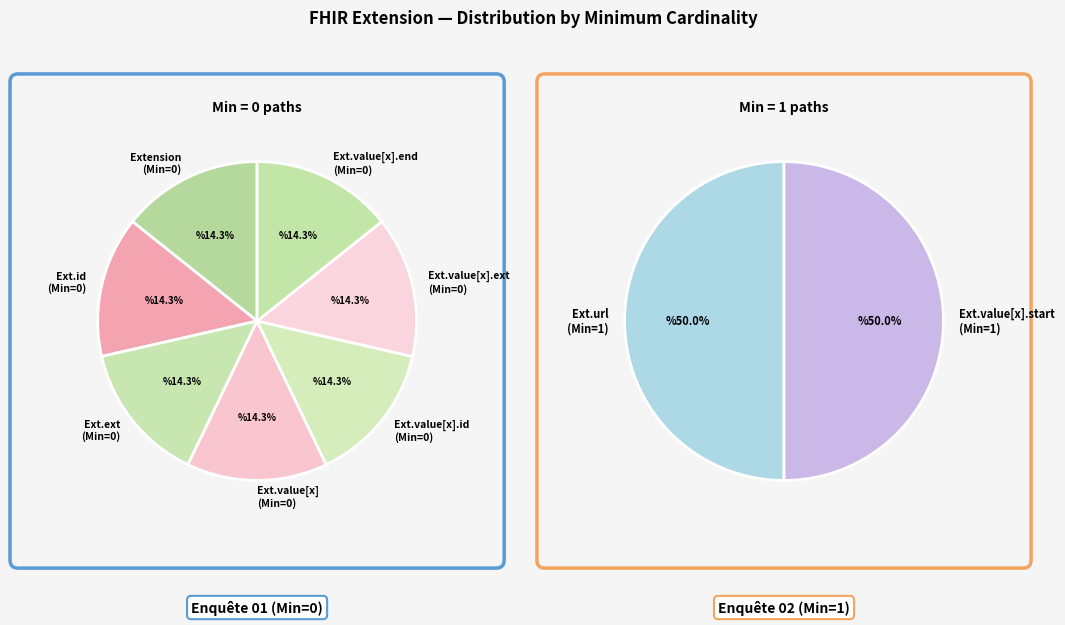

Is there any slice that represents more than half of the pie?

No